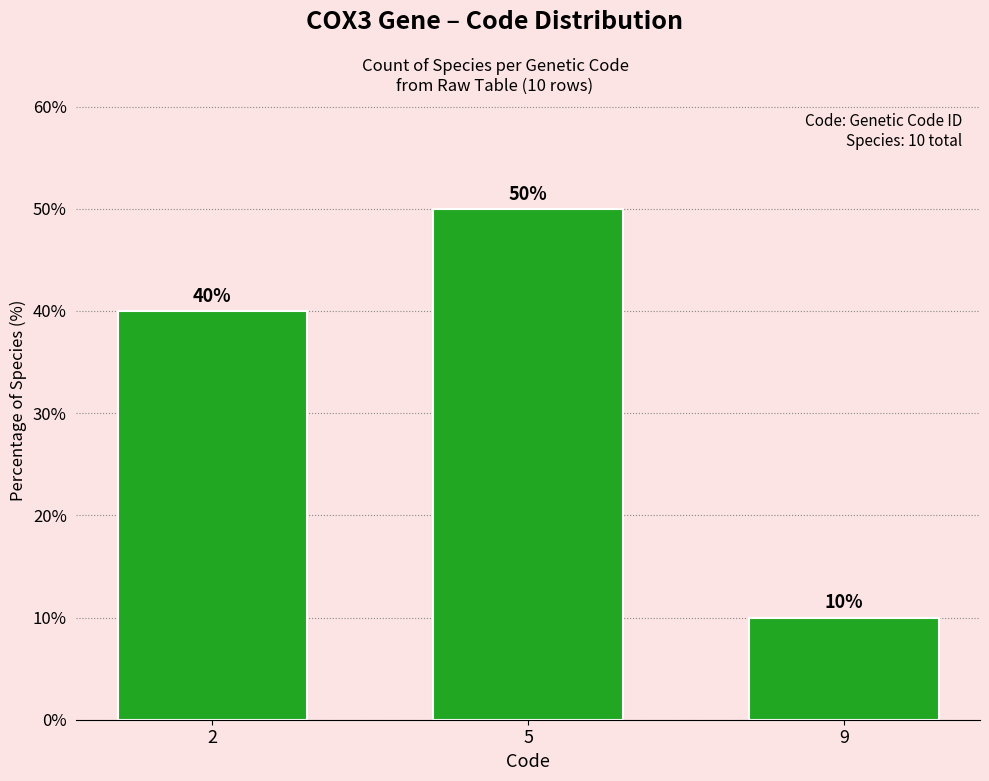

Are the bars grouped side by side (vs. stacked)?

No